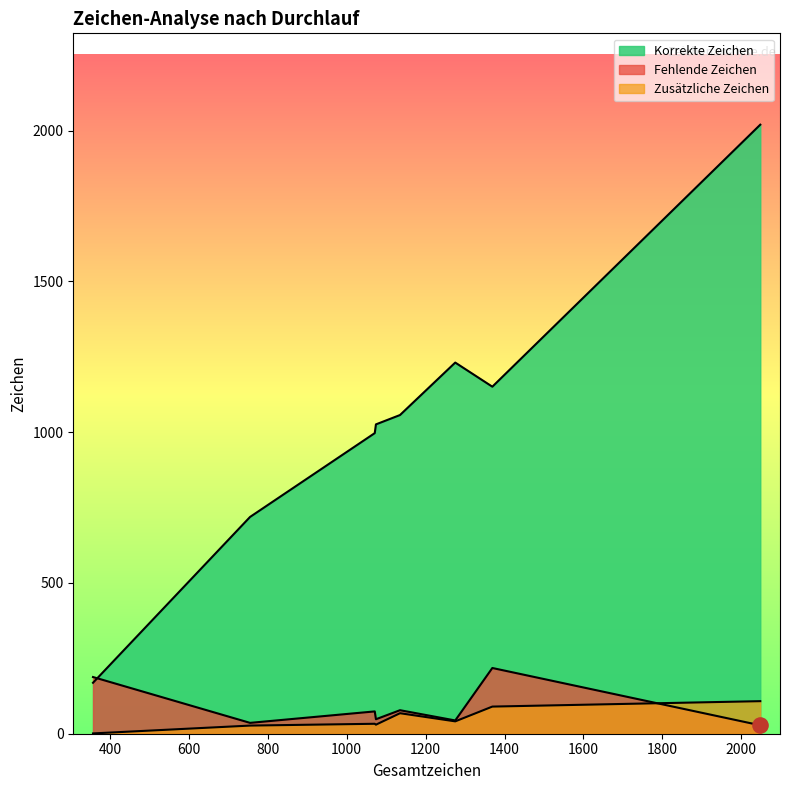

What are all the series names shown in the legend?

Korrekte Zeichen, Fehlende Zeichen, Zusätzliche Zeichen